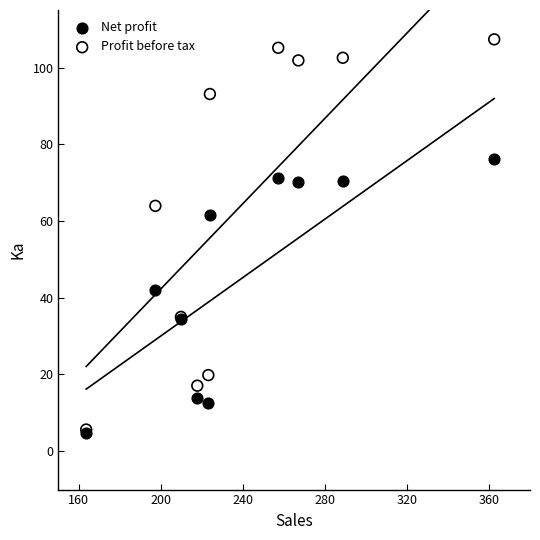

What are all the series names shown in the legend?

Net profit, Profit before tax